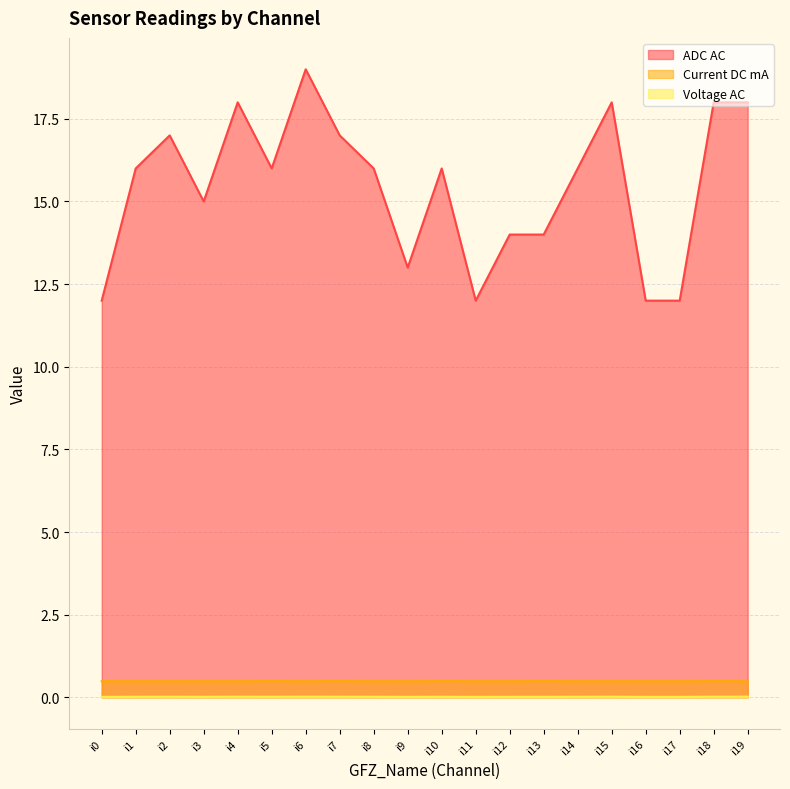

True or false: Voltage AC has more than 0 points higher than both neighbors.

True